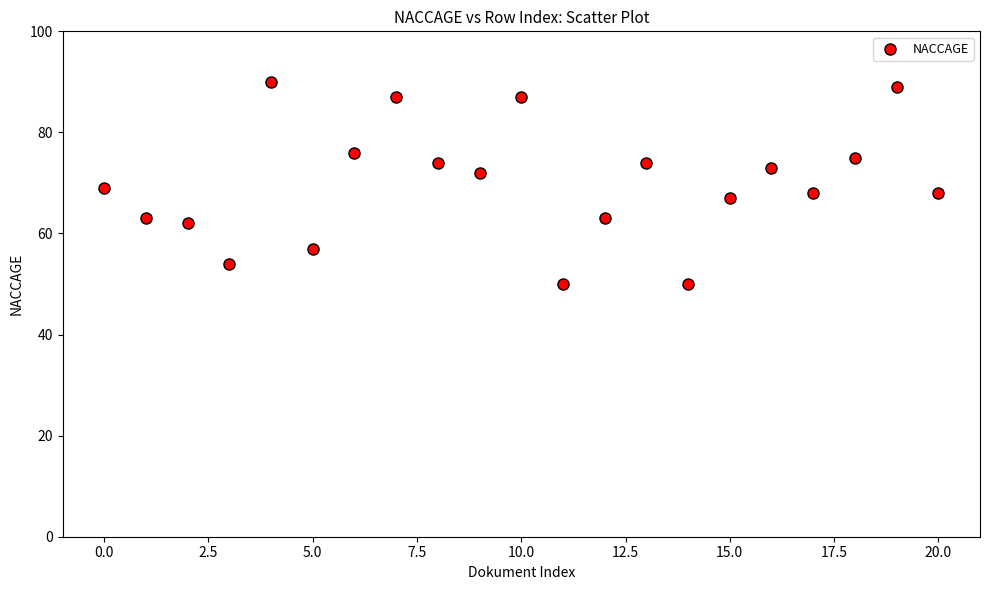

What is the range of Y values (max minus min)?

40